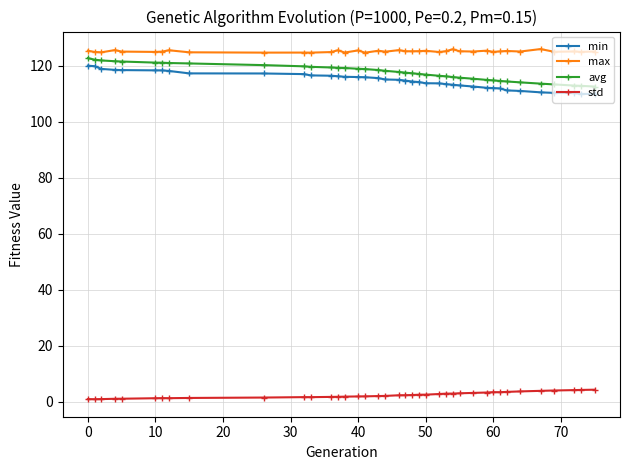

What is the value of the avg point at the 8th from the left?

121.0